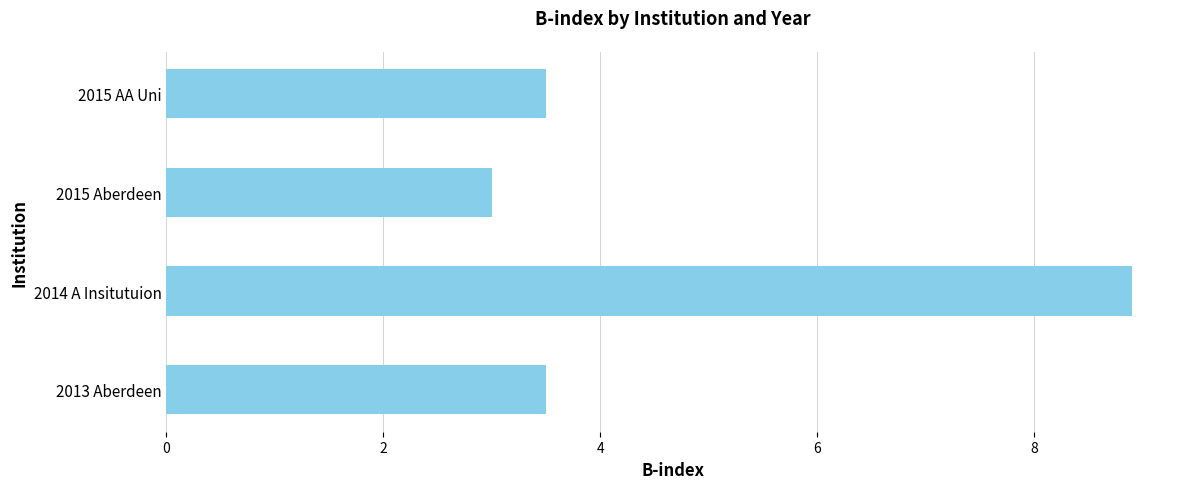

Reading bottom to top, list all the values displayed in this chart.

2013 Aberdeen=3.5	2014 A Insitutuion=8.9	2015 Aberdeen=3.0	2015 AA Uni=3.5